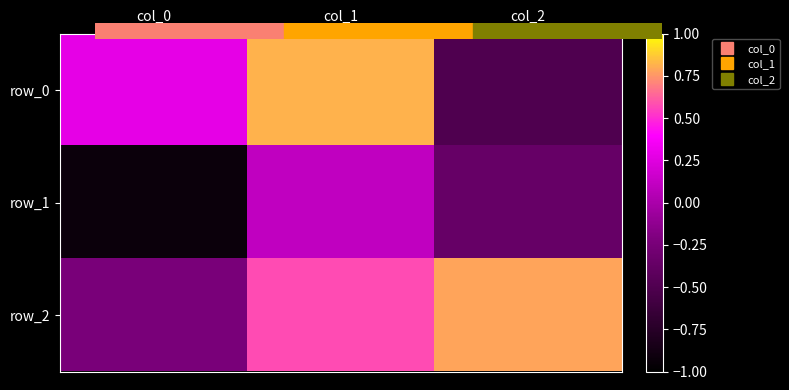

Reading left to right, extract all data points from this chart.

row_0: col_0=0.3	col_1=0.8	col_2=-0.5
row_1: col_0=-0.9	col_1=0.1	col_2=-0.4
row_2: col_0=-0.2	col_1=0.6	col_2=0.8